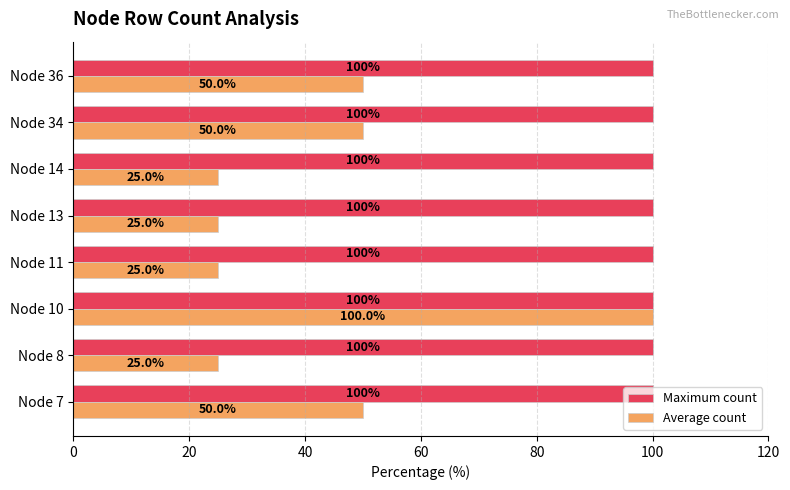

At Node 8, list the series in order from smallest to largest.

Average count, Maximum count